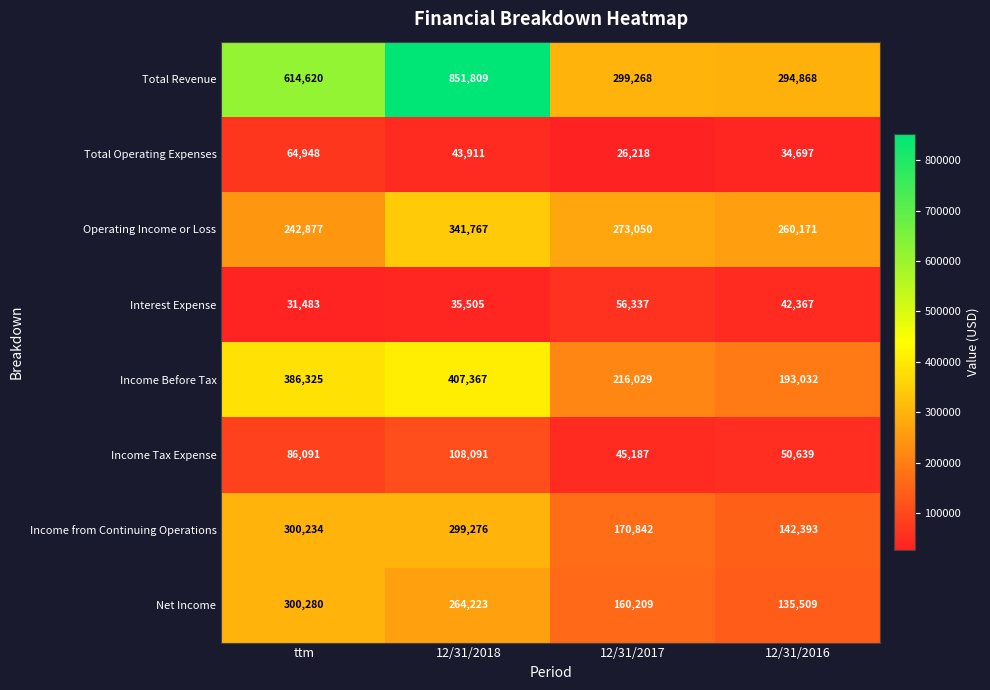

What is the highest value of the Net Income series?

300280